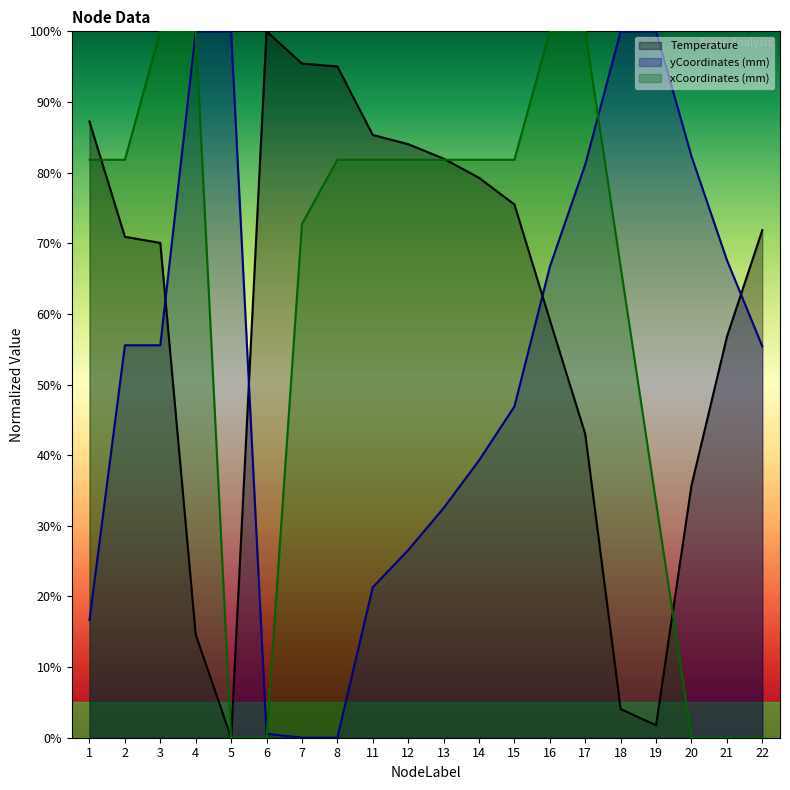

How many lines are shown in the chart?

3